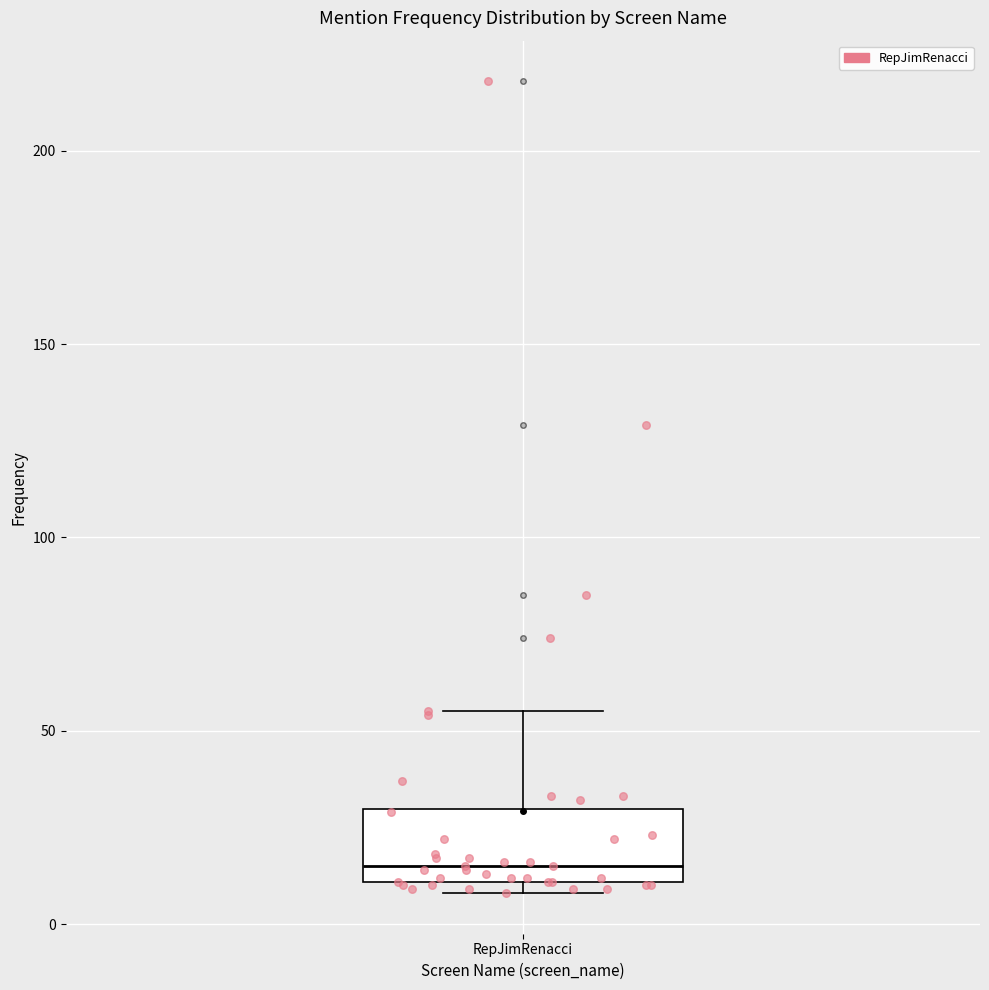

Read this box plot against the y-axis: the position of the median line, the range covered by the box, and the ends of both whiskers. The values are not printed on the chart, so give them approximately, as read against the axis.

median 15, box 10 to 30, whiskers 10 (just below the box's lower edge) to 55